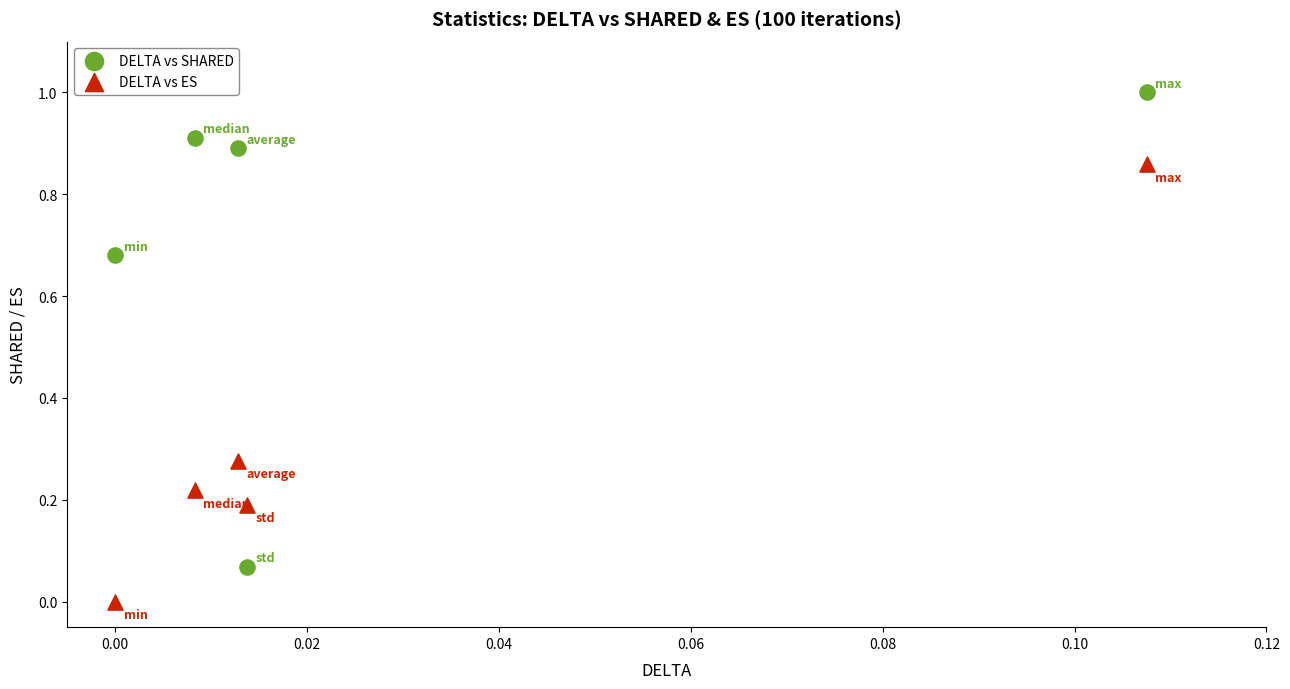

Across all data points, what is the range of Y values (max minus min)?

1.0